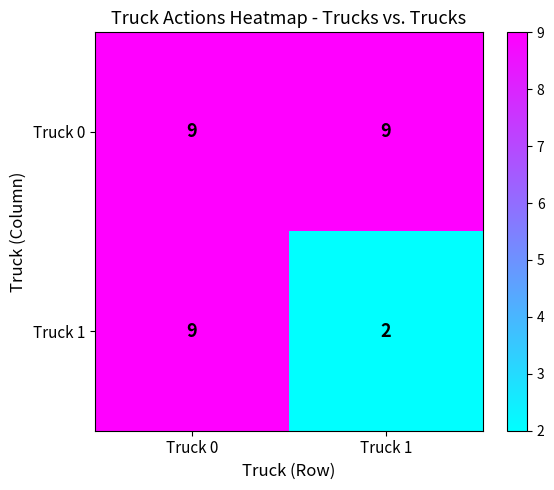

The value of Truck 0 at Truck 1 is 12. True or false?

False